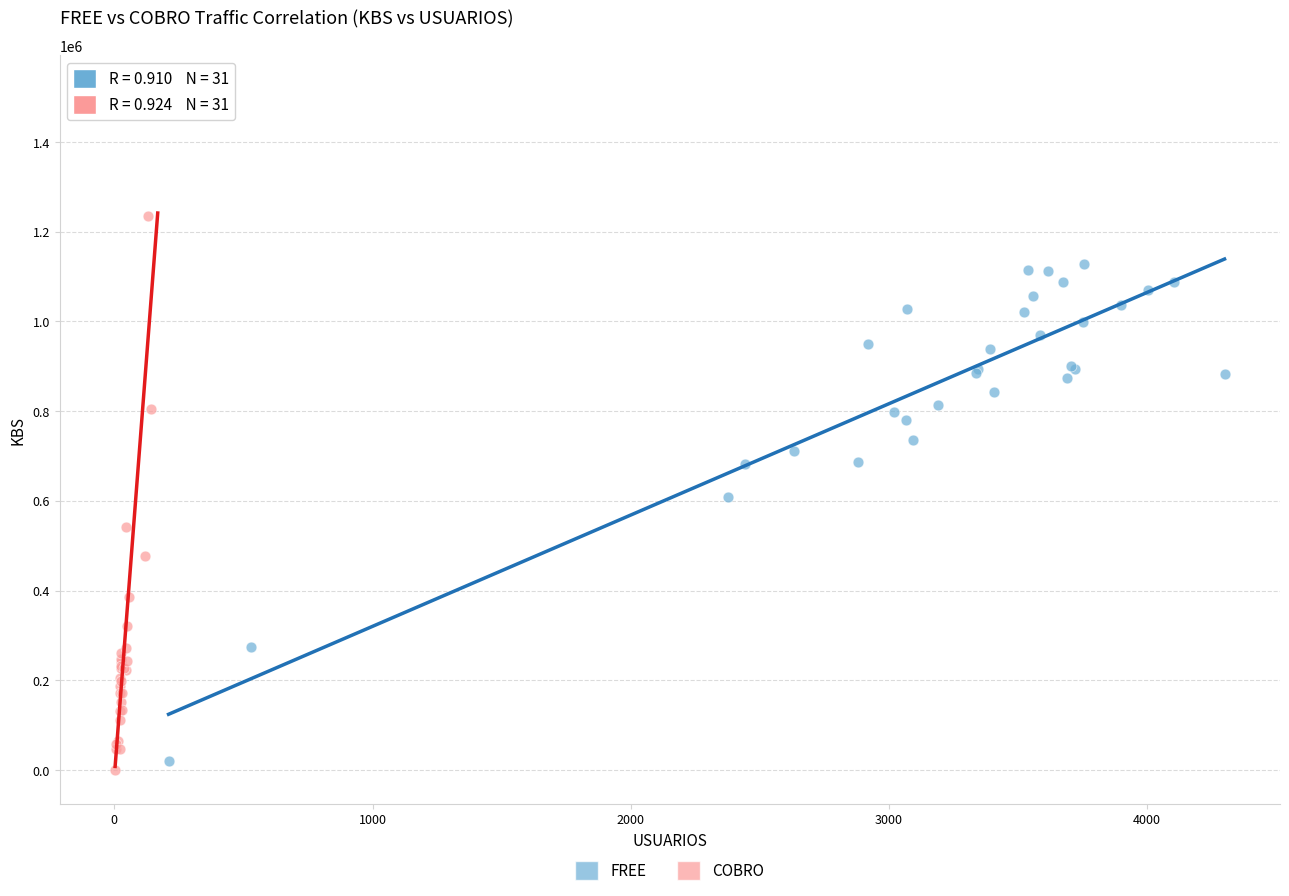

Which series reaches the maximum Y coordinate?

COBRO